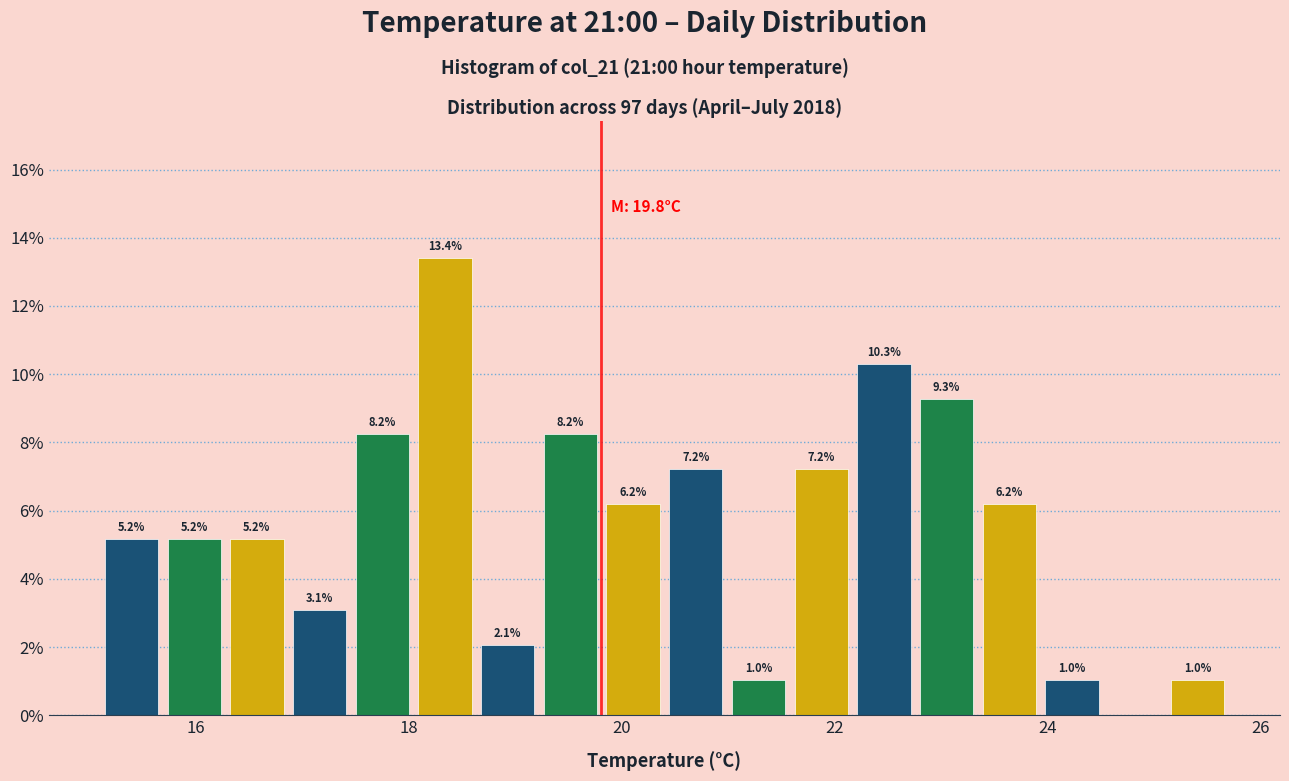

Around what value on the x-axis is the tallest bar? Give the approximate position of its centre, as read against the axis.

18.4